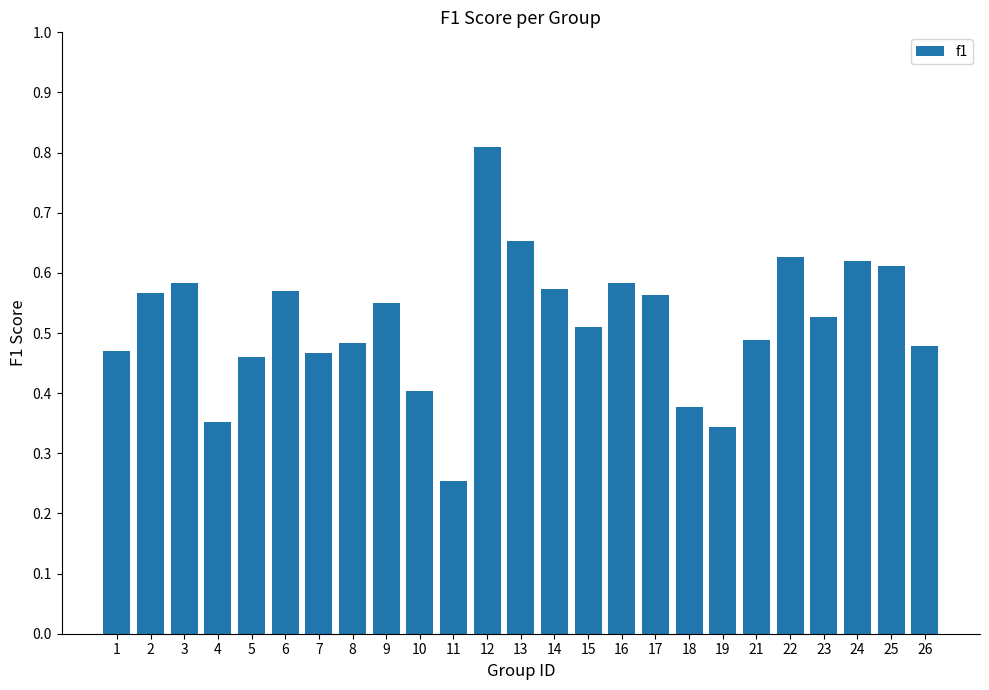

How many bars are there in total?

25